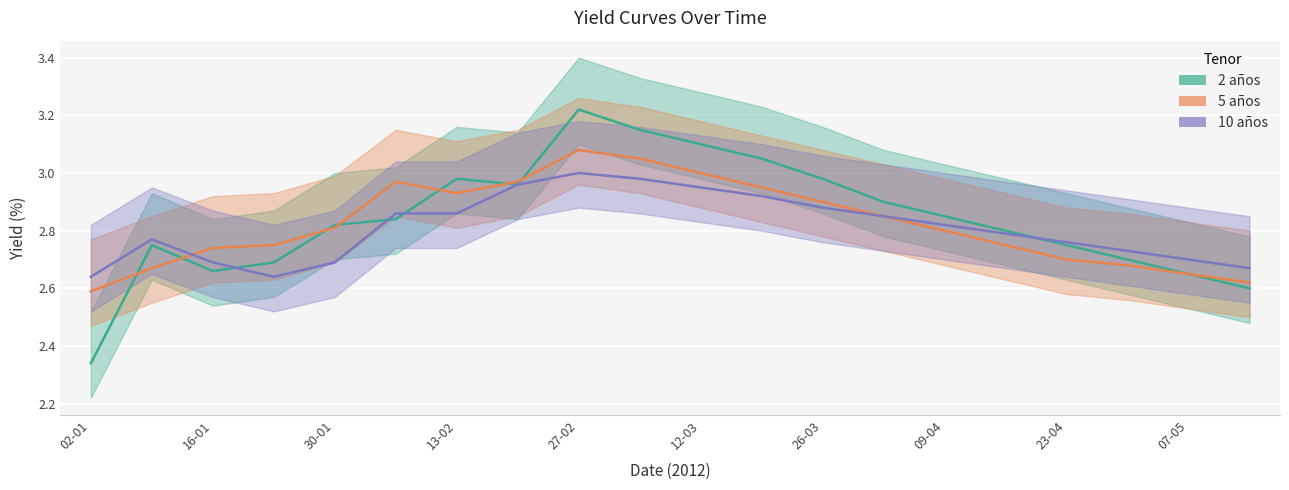

Which category has the lowest value in the 10 años series?

02-01